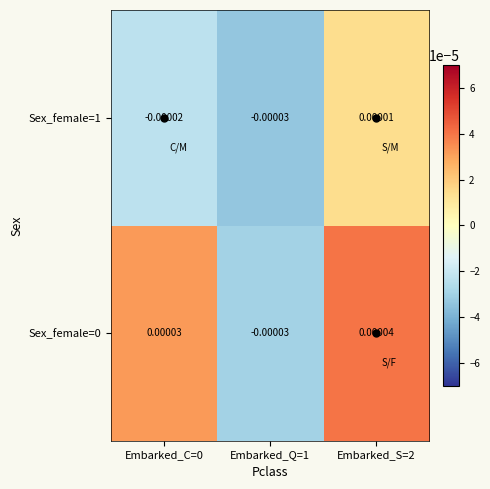

Is the value of Sex_female=0 at Embarked_S=2 greater than the value of Sex_female=1 at Embarked_C=0?

Yes